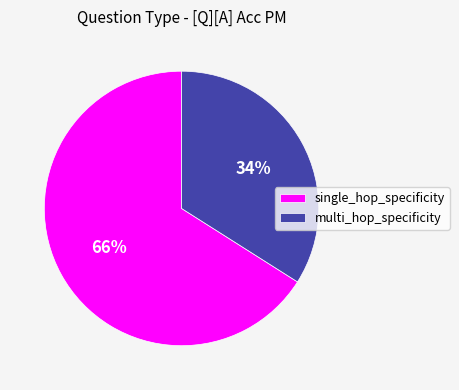

Is multi_hop_specificity the majority of the pie?

No